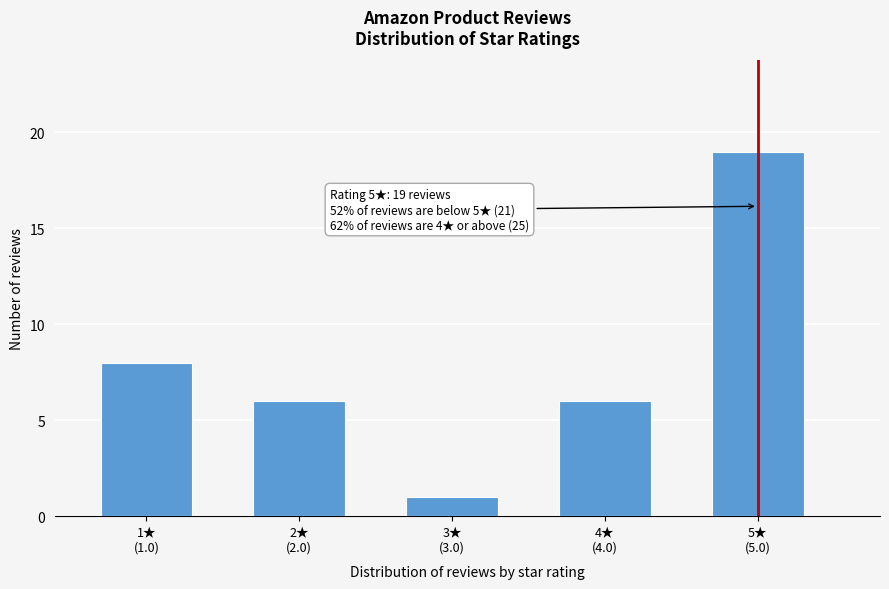

Reading left to right, transcribe all the data shown in this chart.

8	6	1	6	19